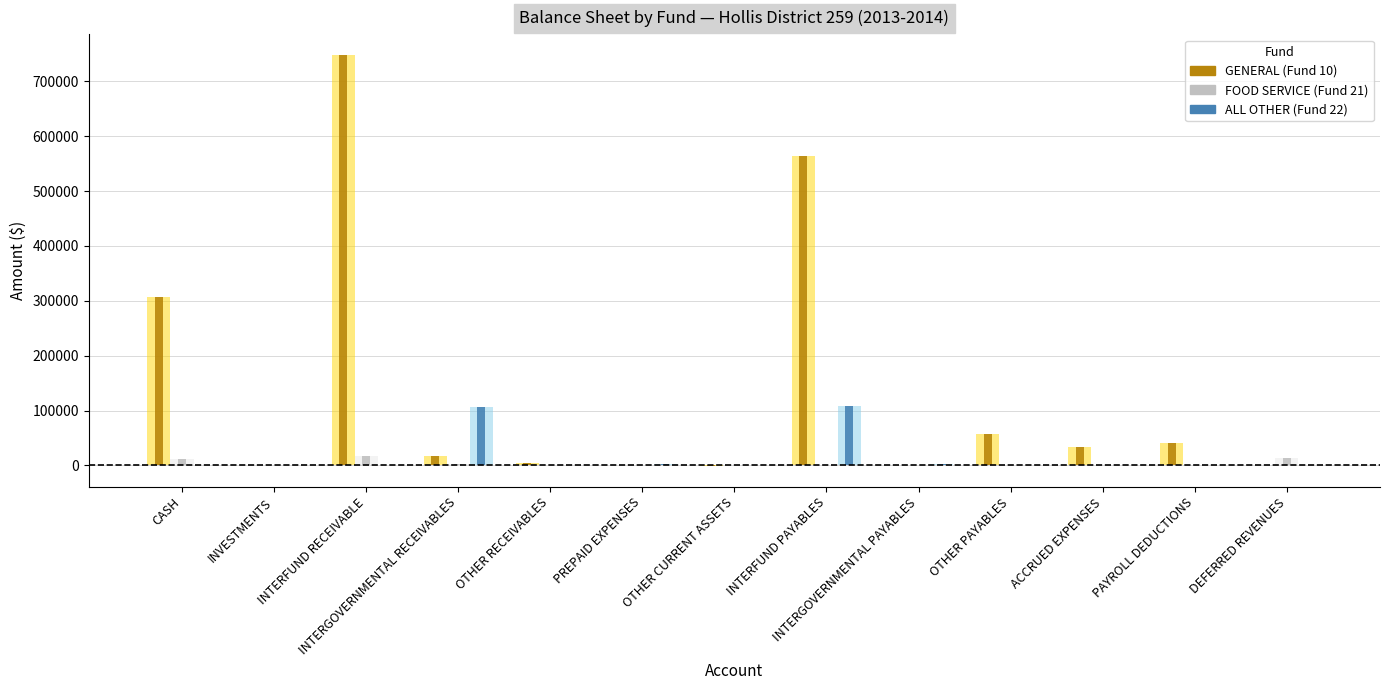

How many data points does each series have?

13